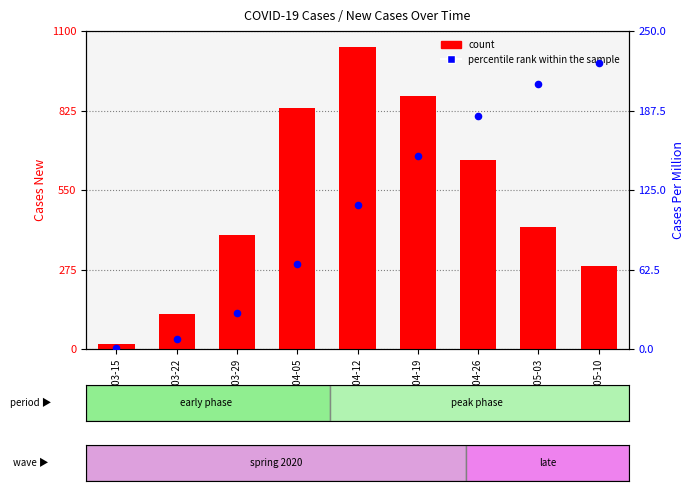

What is the total value across all series at 2020-04-05?

899